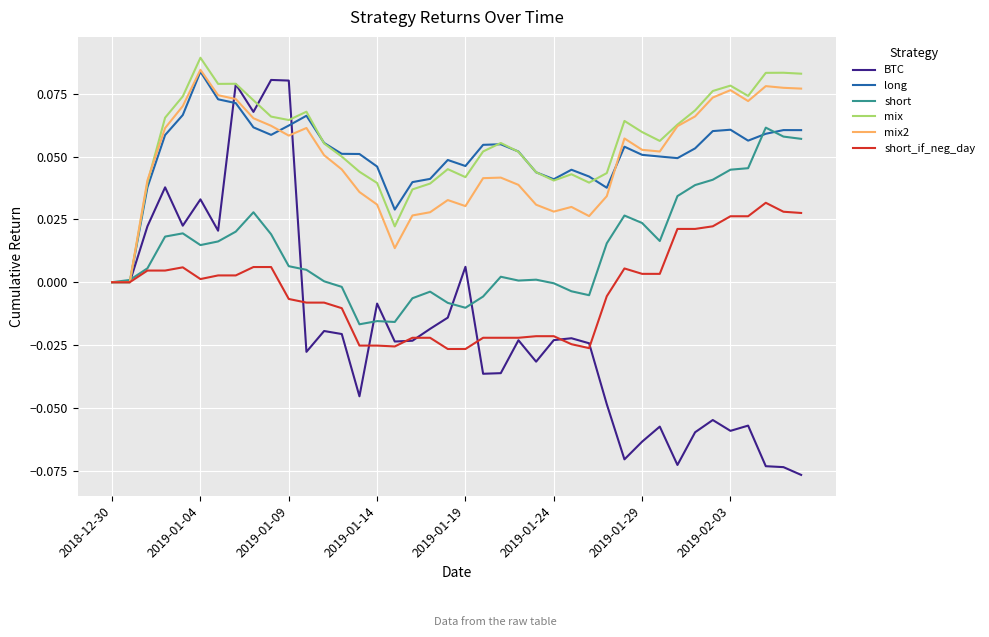

Which series has the largest range (max minus min)?

BTC